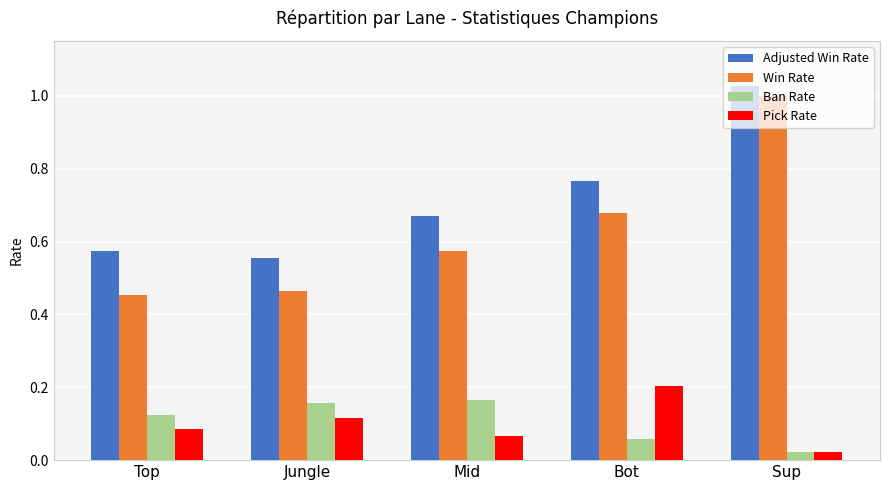

Which series has the widest spread of values?

Win Rate